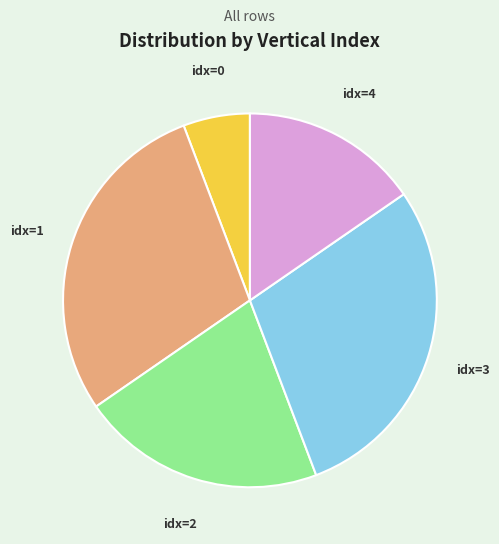

The idx=0 slice represents 1% of the pie. True or false?

False